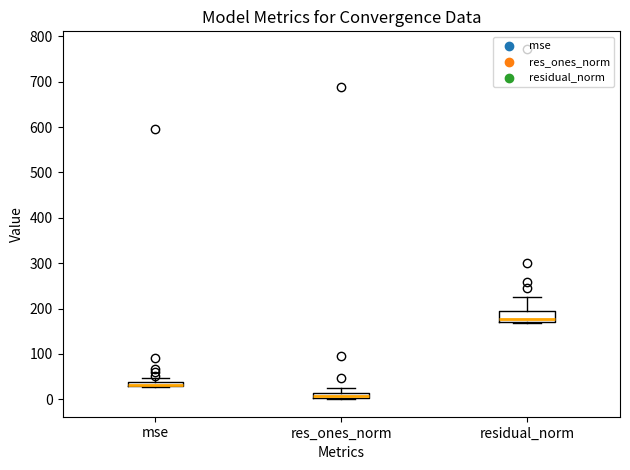

Which box is the tallest, from its lower edge to its upper edge?

residual_norm